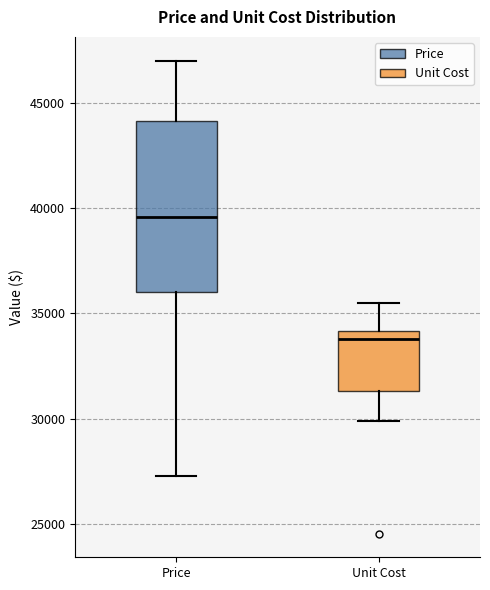

Which box is the tallest, from its lower edge to its upper edge?

Price